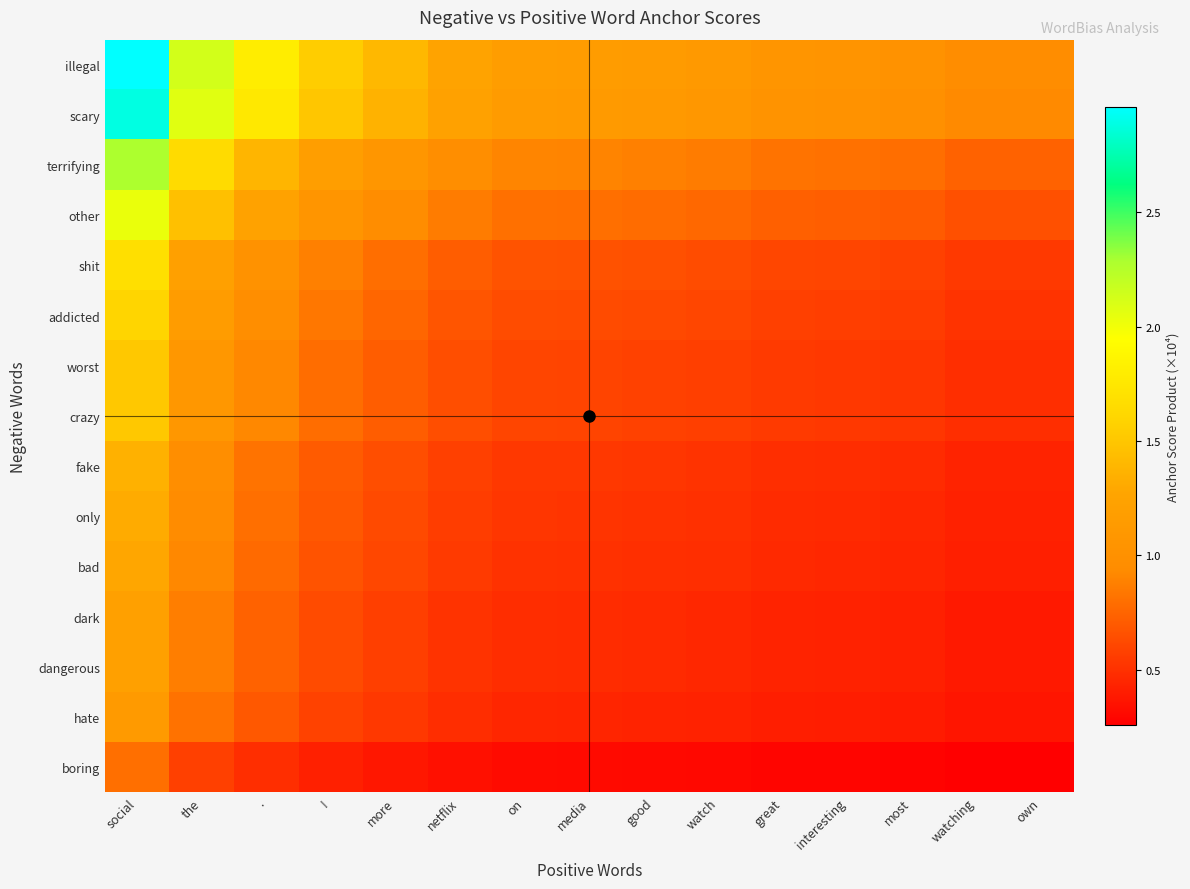

At how many categories does at least one series exceed 2?

2